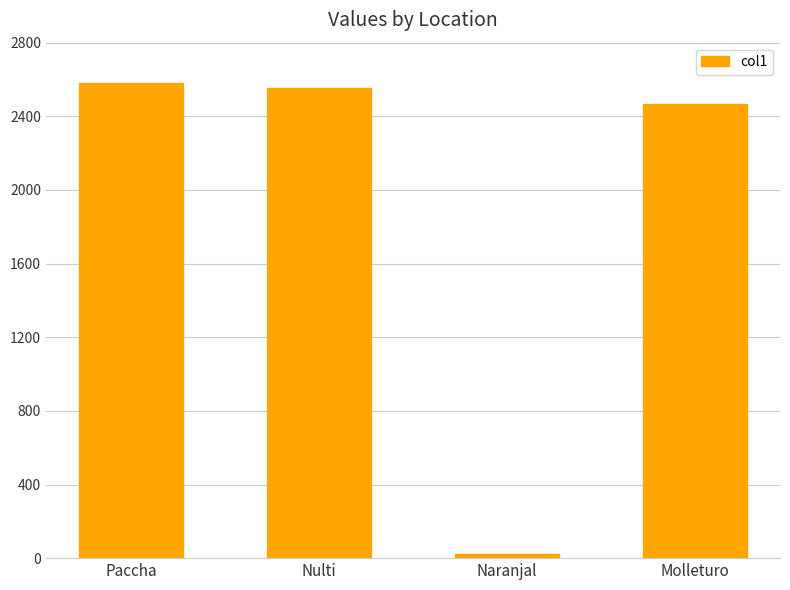

What is the maximum value shown in the chart?

2583